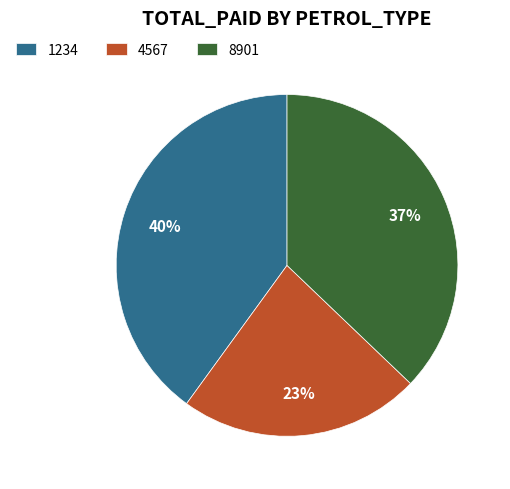

Combined, do 1234 and 8901 account for over 50%?

Yes